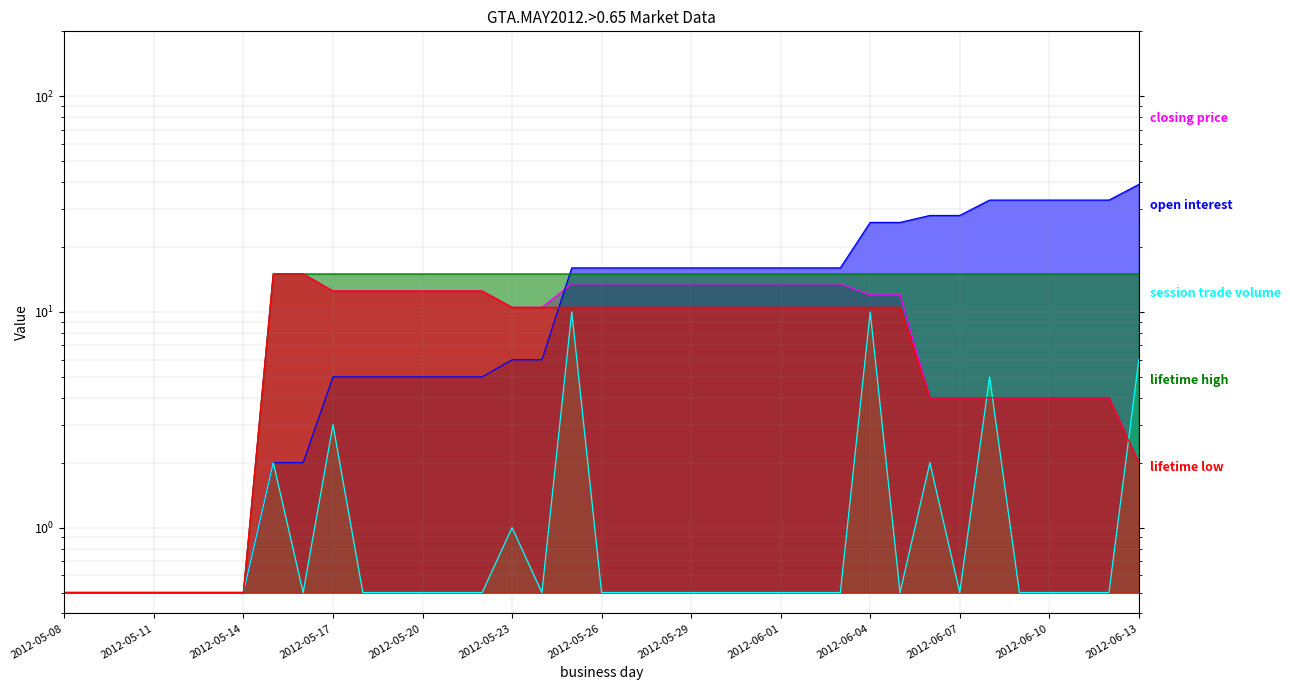

Which series has the largest total across all categories?

open interest